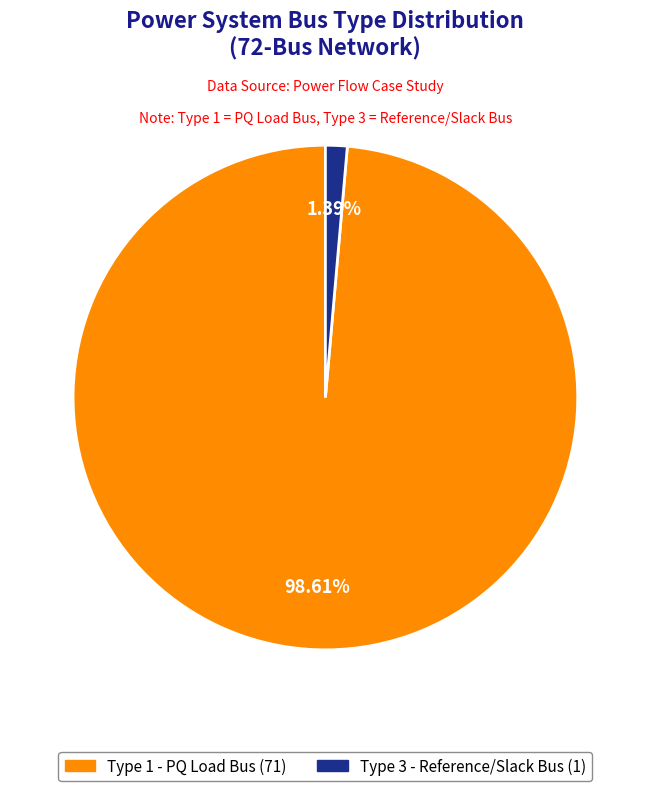

Is there a majority slice in this chart?

Yes